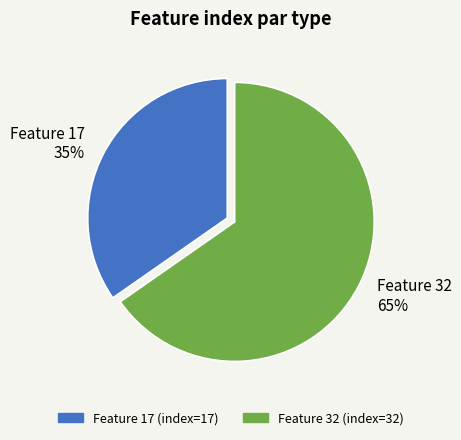

Approximately how many times larger is the value at Feature 32 compared to Feature 17?

1.9